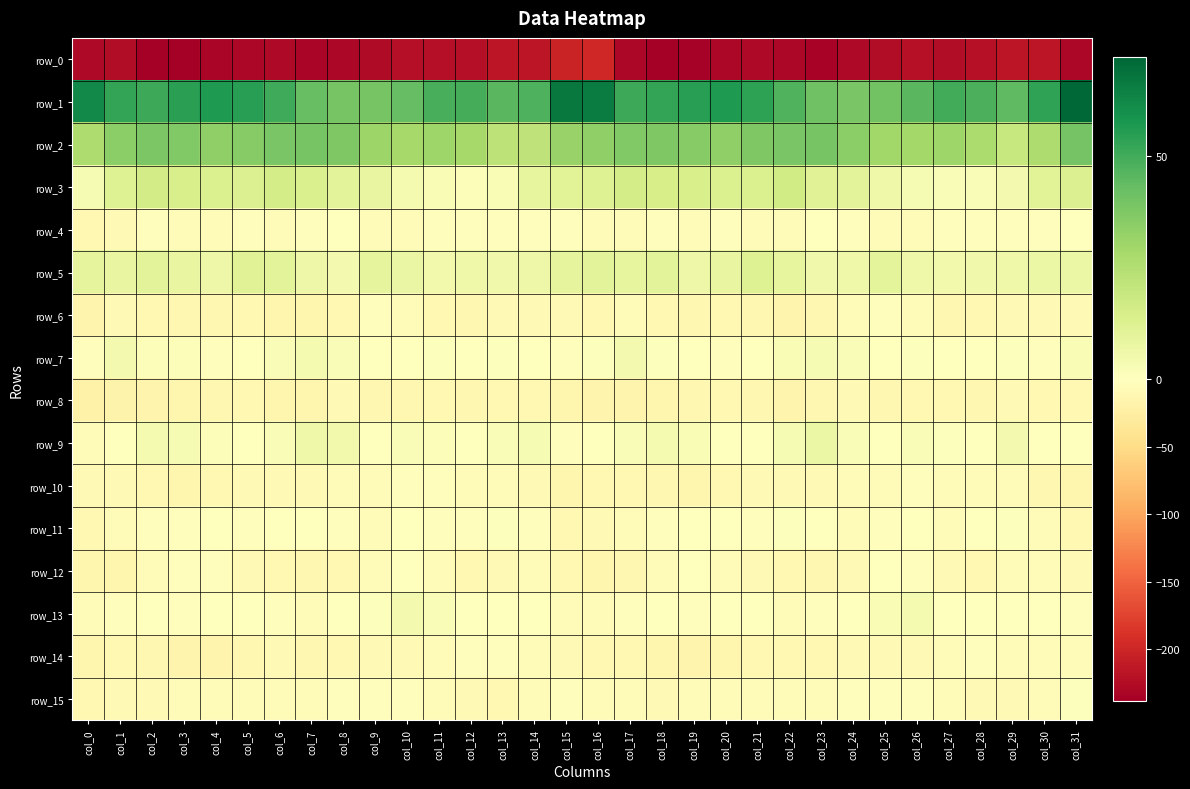

Reading left to right, what are all the values shown in this chart?

row_0: -228.8	-223.5	-237.2	-237.8	-232.5	-229.2	-228.5	-232.8	-230.1	-225.9	-222.3	-223.2	-223.3	-215.9	-214.8	-201.3	-198.5	-229.3	-238.4	-236.2	-230.8	-228.5	-230.1	-233.1	-227.9	-225.1	-220.9	-224.8	-220.3	-215.3	-214.8	-230.1
row_1: 62.0	52.7	51.3	54.8	56.6	55.0	50.3	42.8	39.4	39.4	43.4	48.7	49.5	45.7	47.5	67.1	65.9	51.2	53.0	55.3	56.6	53.7	47.0	41.0	39.0	40.6	45.7	49.8	48.5	44.1	53.3	72.3
row_2: 26.5	34.9	37.9	37.0	33.8	36.0	38.7	39.3	37.5	30.7	28.6	30.4	28.7	22.1	21.7	31.8	33.5	37.2	37.8	35.7	33.7	37.6	38.9	39.5	34.8	29.4	29.1	30.5	26.9	19.7	26.3	39.6
row_3: 3.0	12.1	16.3	14.4	13.4	13.0	15.8	13.7	10.5	8.0	3.8	2.3	1.7	2.7	8.5	11.0	11.9	15.6	15.2	14.2	13.0	13.3	16.6	11.5	10.3	5.9	3.1	2.2	1.7	4.2	11.0	12.7
row_4: -10.7	-8.0	-3.0	-4.0	-3.8	-3.1	-4.6	-3.6	-0.8	-5.2	-5.3	-3.3	-2.1	-2.7	-3.2	-2.4	-4.4	-5.3	-2.9	-4.7	-3.1	-3.9	-4.6	-1.7	-2.1	-6.2	-4.5	-2.8	-2.1	-3.2	-2.7	-0.8
row_5: 9.2	8.2	10.2	8.2	6.7	11.4	10.4	6.3	4.5	9.1	7.9	4.8	5.7	5.3	6.7	9.5	10.4	8.9	10.7	6.5	7.9	12.3	8.6	5.3	5.7	9.8	6.1	4.8	5.6	5.7	7.3	7.0
row_6: -16.6	-9.0	-9.8	-11.6	-11.5	-10.5	-14.1	-13.2	-9.4	-3.2	-3.9	-9.8	-11.4	-8.9	-7.9	-8.9	-10.5	-6.9	-11.0	-12.0	-10.8	-11.5	-15.0	-11.8	-6.9	-2.5	-5.8	-11.7	-10.3	-7.9	-7.9	-8.3
row_7: -3.4	4.0	1.2	1.2	-2.3	-0.8	1.8	3.7	1.9	0.4	-0.3	1.1	-1.8	0.8	-1.6	-2.6	1.0	4.3	1.1	-0.4	-2.0	0.0	2.5	3.1	1.8	-0.6	0.8	-0.6	-0.8	1.0	-1.9	2.3
row_8: -20.1	-17.8	-15.6	-13.2	-11.3	-11.0	-14.9	-14.3	-8.6	-11.3	-12.3	-9.8	-12.9	-10.5	-10.4	-14.5	-16.7	-16.8	-14.7	-12.6	-10.5	-12.3	-16.3	-11.4	-8.6	-12.9	-10.9	-11.1	-12.3	-9.3	-11.0	-9.6
row_9: -4.8	0.2	3.9	3.1	1.7	-1.6	1.9	6.0	4.5	-0.4	2.0	1.4	-0.9	2.2	2.9	-2.5	-0.3	2.0	3.7	2.7	0.1	-0.9	3.3	6.9	1.9	0.0	2.2	0.6	-0.6	4.2	0.4	-1.7
row_10: -8.2	-8.5	-11.0	-13.6	-10.8	-8.6	-7.7	-8.4	-6.8	-6.3	-2.0	-3.7	-5.5	-4.3	-7.8	-13.4	-10.1	-10.6	-12.3	-13.1	-9.7	-8.3	-7.8	-7.7	-7.1	-4.6	-2.2	-4.5	-5.2	-4.1	-11.4	-14.2
row_11: -9.5	-5.7	-3.1	-2.1	-0.8	-3.6	-0.4	-0.0	-2.8	-4.6	-0.1	-2.6	-3.6	0.8	-2.0	-9.5	-9.1	-6.1	-2.6	-1.7	-1.6	-3.2	0.8	-0.9	-4.6	-2.5	-0.6	-3.8	-1.8	1.0	-5.1	-10.2
row_12: -13.7	-13.4	-6.1	-2.3	-1.9	-7.9	-9.6	-12.3	-9.6	-4.9	-0.0	-7.0	-10.0	-8.3	-5.5	-9.4	-13.1	-12.9	-4.0	-1.4	-4.2	-8.8	-10.5	-12.4	-7.9	-1.8	-2.0	-9.3	-9.5	-6.9	-5.9	-7.6
row_13: -4.4	-3.0	0.0	-2.2	-0.9	-0.7	-3.4	-3.8	-1.1	0.9	4.3	2.1	-1.0	-0.4	-0.1	-4.3	-5.7	-2.6	-0.4	-2.6	0.0	-1.8	-4.1	-3.3	-0.4	2.7	3.9	0.4	-0.5	-0.5	-0.1	-3.4
row_14: -14.5	-11.2	-12.7	-15.1	-15.4	-12.0	-9.0	-11.3	-9.4	-9.3	-8.8	-5.8	-3.7	-3.3	-5.0	-8.3	-9.8	-10.8	-13.7	-16.2	-14.4	-10.1	-10.0	-11.0	-9.3	-8.9	-8.2	-4.8	-3.2	-3.8	-5.1	-6.1
row_15: -11.0	-7.7	-7.6	-7.2	-5.4	-6.0	-4.0	-4.0	-3.4	-2.8	-2.4	-5.2	-7.7	-9.7	-6.8	-2.1	-4.7	-6.7	-7.8	-6.7	-5.4	-5.5	-4.0	-3.8	-3.5	-1.9	-3.4	-6.1	-8.9	-9.2	-4.0	1.1